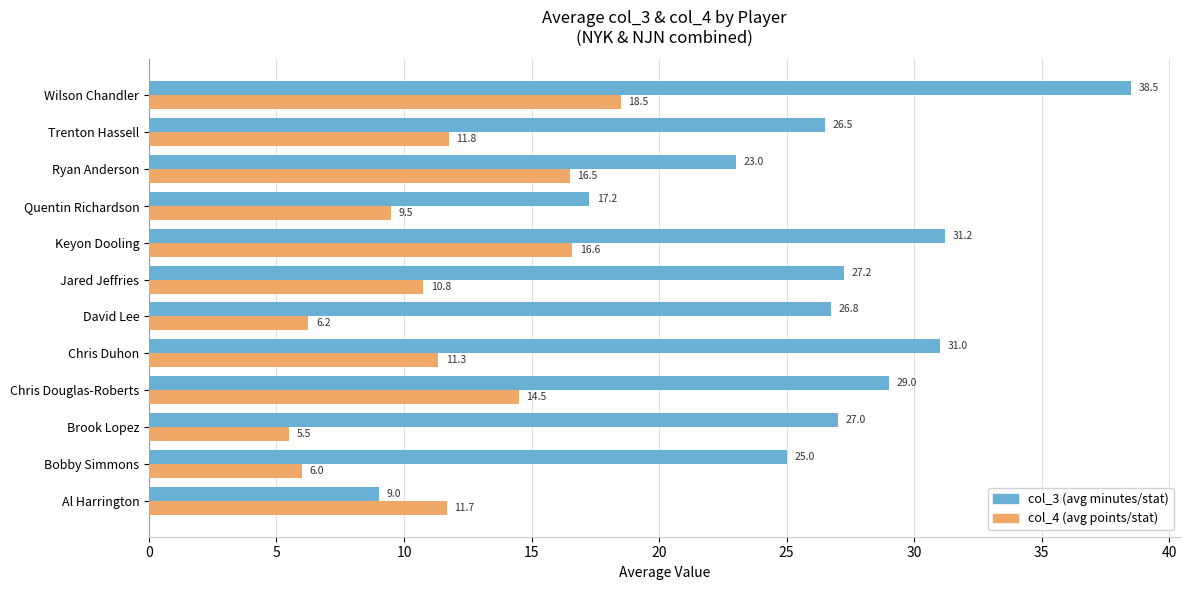

At which category is the sum across all series the highest?

Wilson Chandler